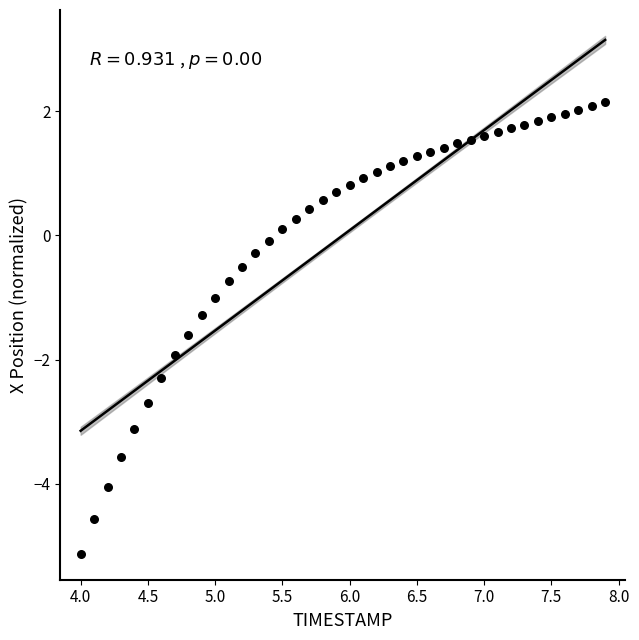

What is the range of Y values (max minus min)?

7.3